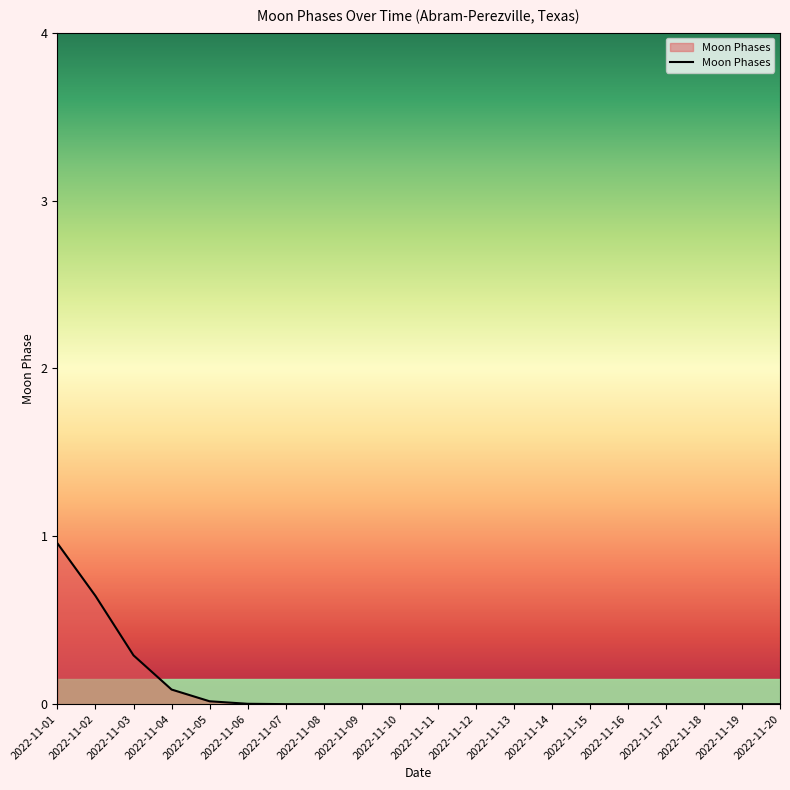

How many series are shown in this chart?

1